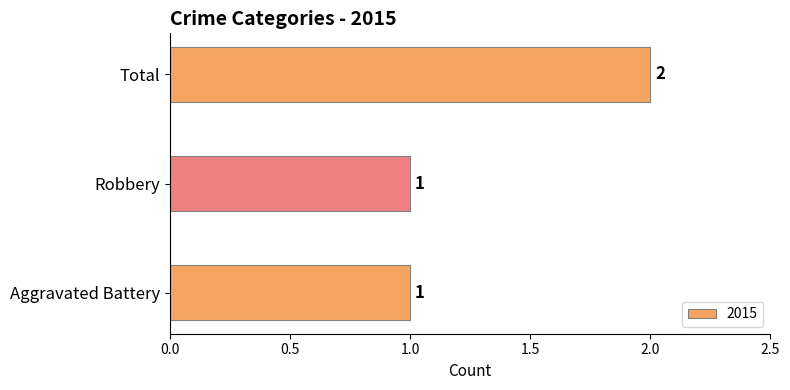

Approximately how many times larger is the value at Aggravated Battery compared to Robbery?

1.0